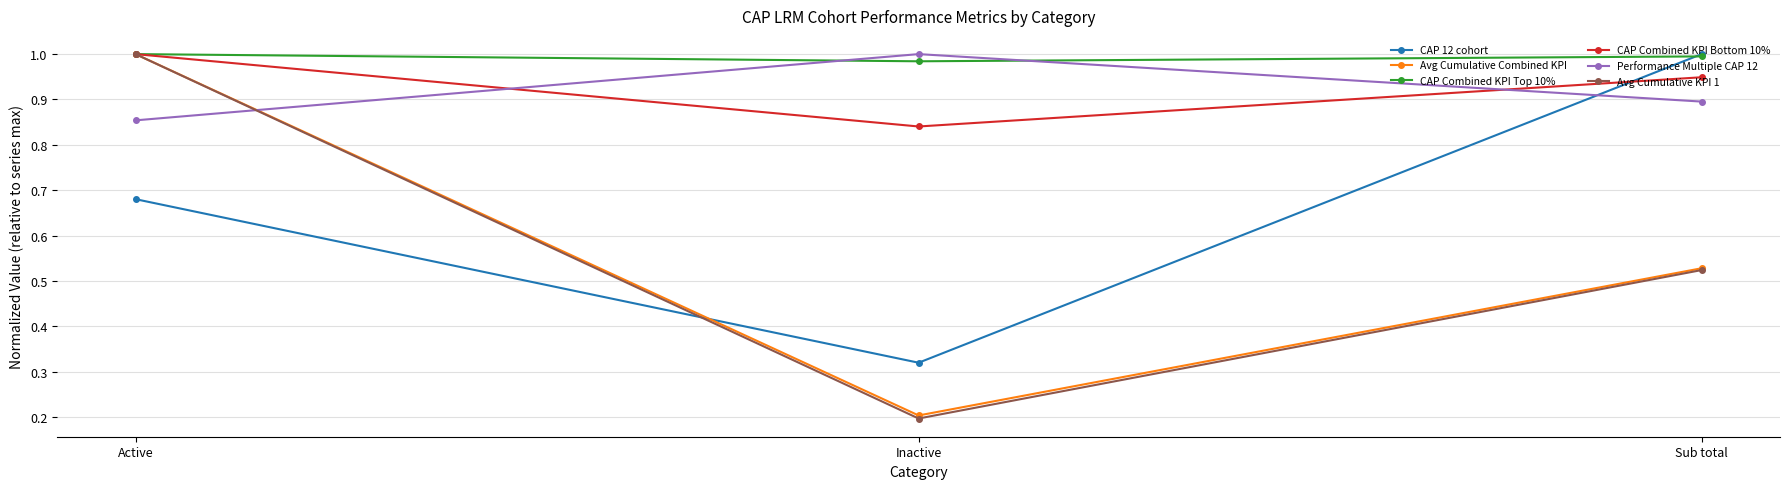

What are all the series names shown in the legend?

CAP 12 cohort, Avg Cumulative Combined KPI, CAP Combined KPI Top 10%, CAP Combined KPI Bottom 10%, Performance Multiple CAP 12, Avg Cumulative KPI 1